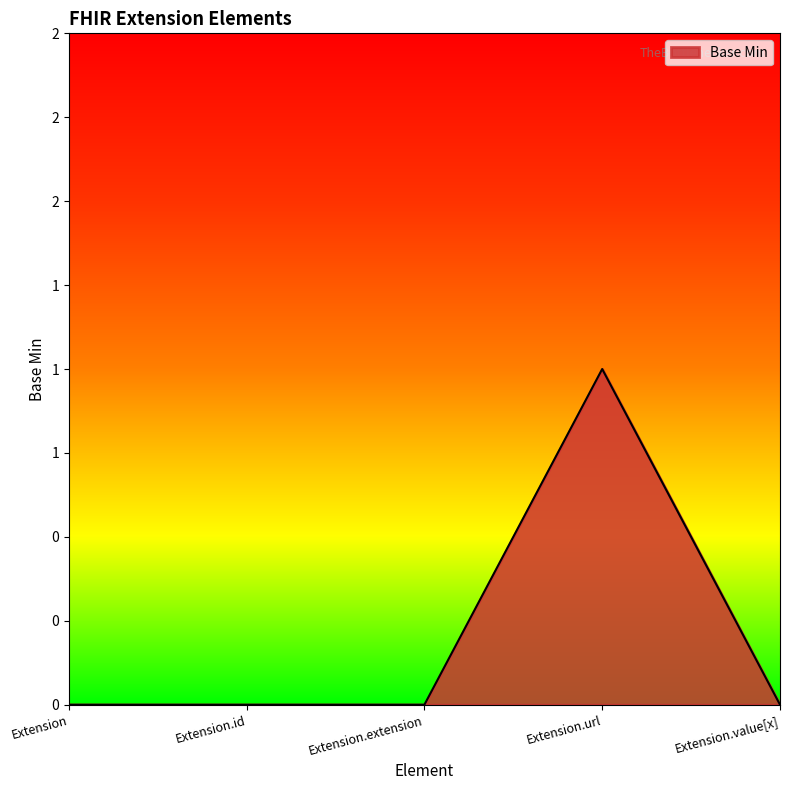

List the labels in order of value, largest first.

Extension.url, Extension, Extension.id, Extension.extension, Extension.value[x]